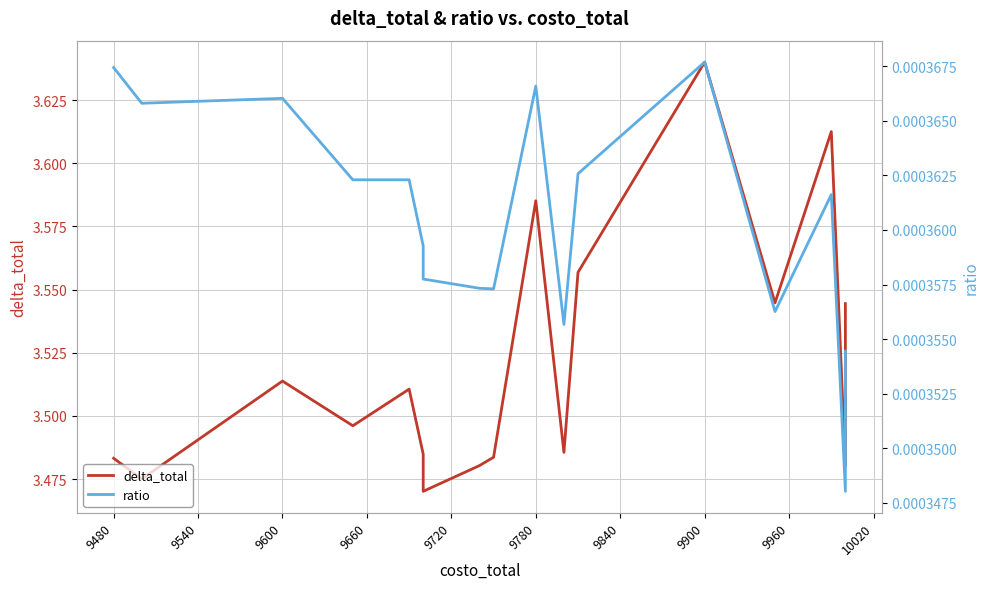

At 9840, list the series in order from largest to smallest.

delta_total, ratio